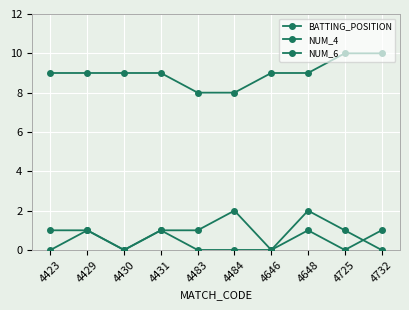

Which category has the highest value in the NUM_6 series?

4429